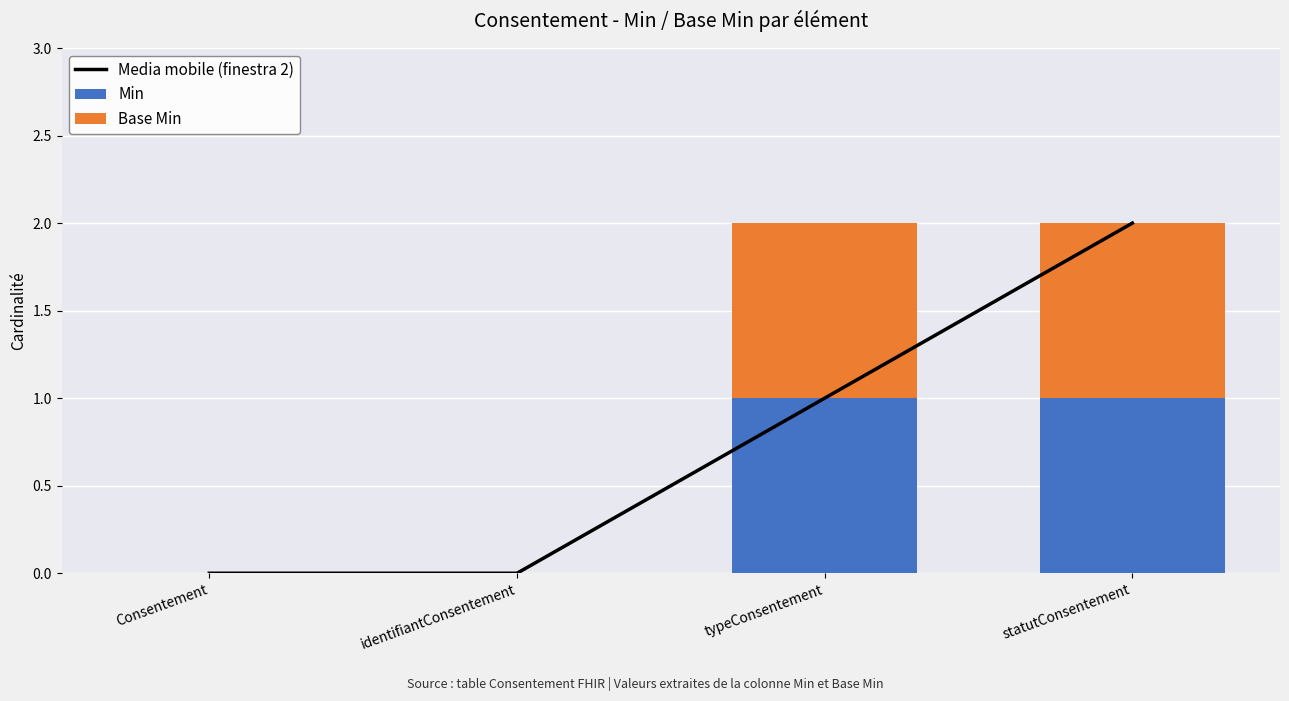

The Base Min series shows 1 at statutConsentement. True or false?

True